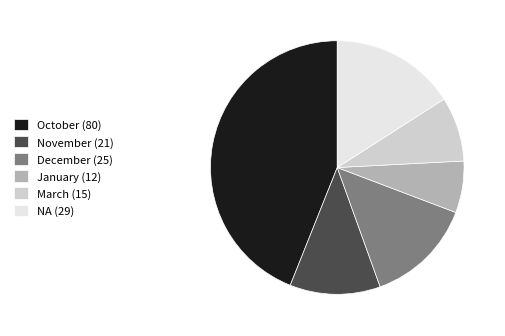

Which slice is the largest?

October (80)